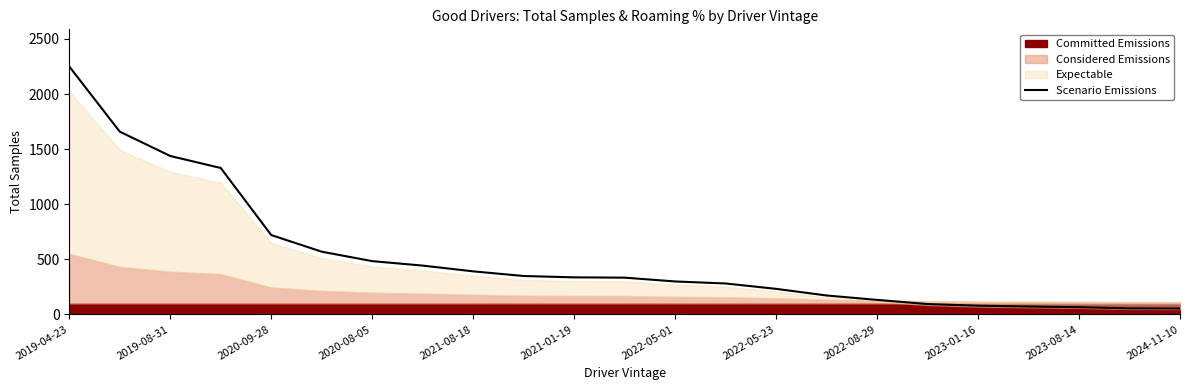

The value of Scenario Emissions at 2019-04-23 is 2250.0. True or false?

True